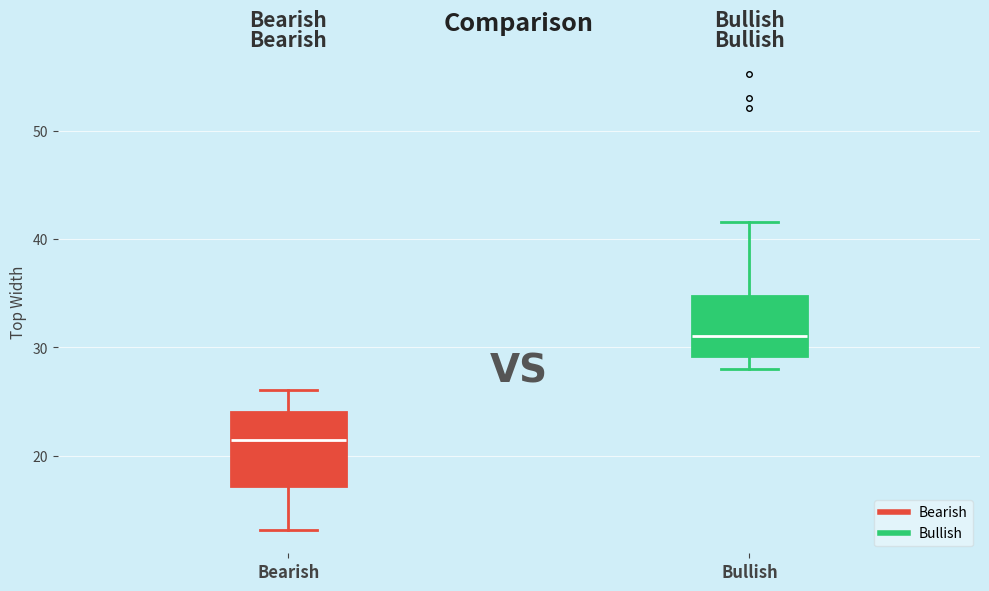

Reading left to right, read every box against the y-axis: the position of its median line, the range the box covers, and the ends of its whiskers. The values are not printed on the chart, so give them approximately, as read against the axis.

Bearish: median 21, box 17 to 24, whiskers 13 to 26
Bullish: median 31, box 29 to 35, whiskers 28 to 42